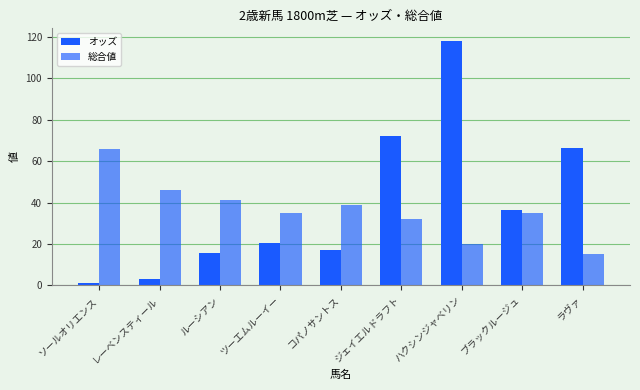

How many bars are there in total?

18